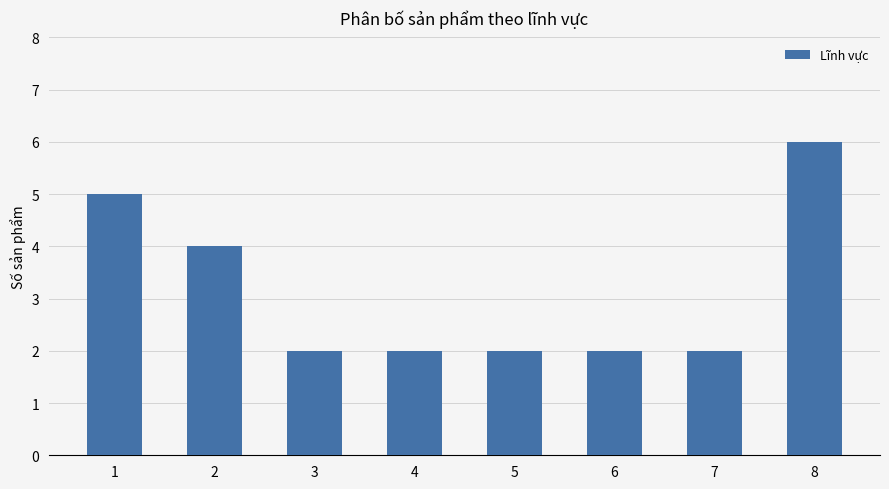

Reading left to right, list all the values displayed in this chart.

1=5	2=4	3=2	4=2	5=2	6=2	7=2	8=6